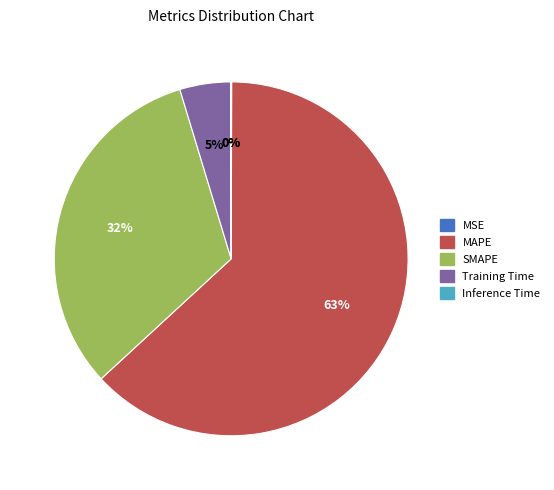

Is the sum of MAPE and SMAPE greater than half?

Yes